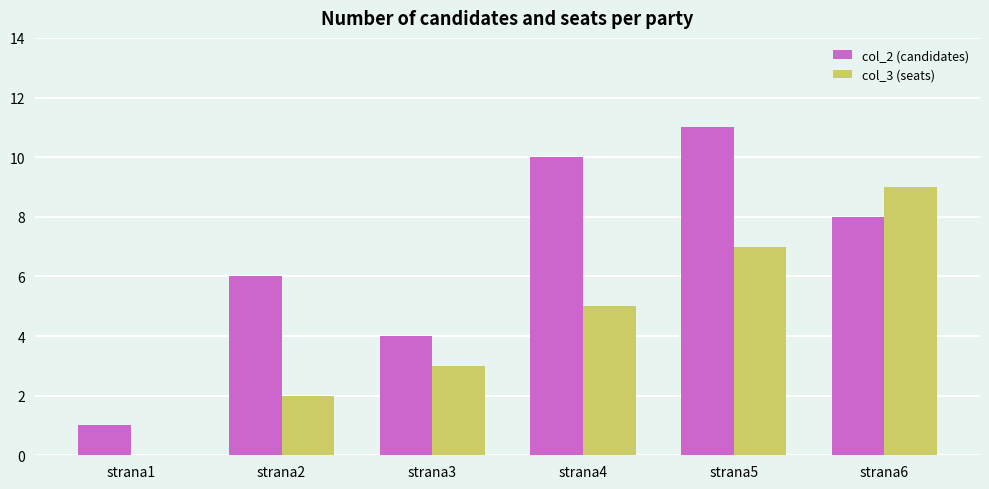

Between strana1 and strana6, which series saw the biggest shift?

col_3 (seats)